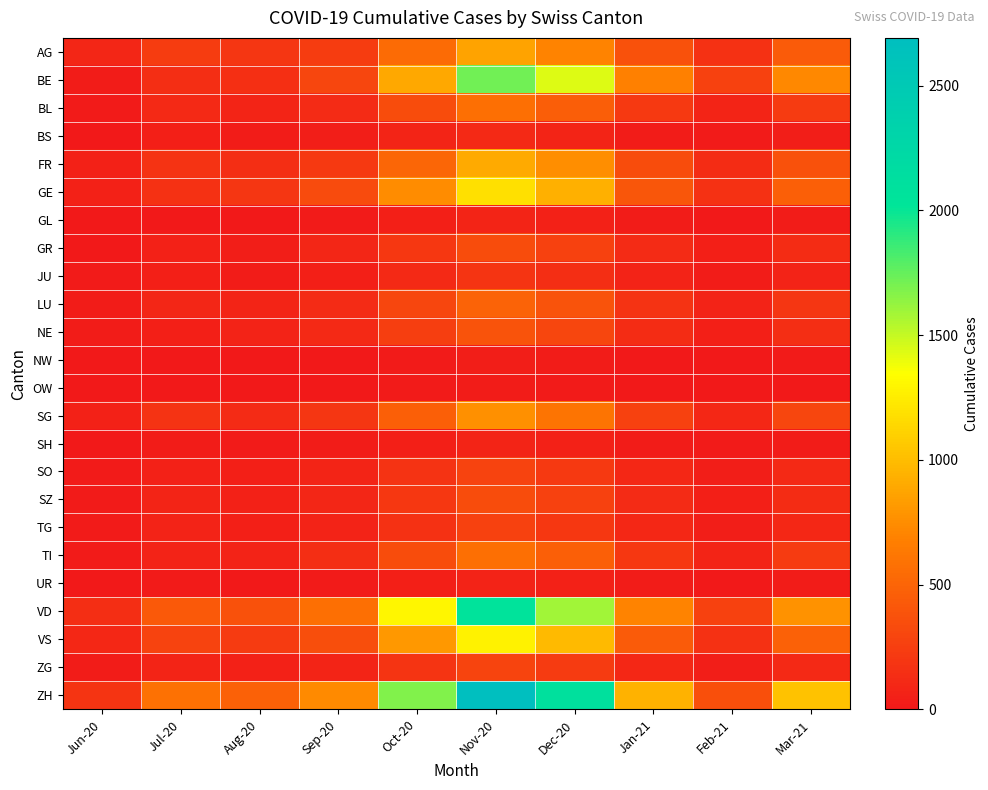

Which label corresponds to the largest value in the chart?

Nov-20